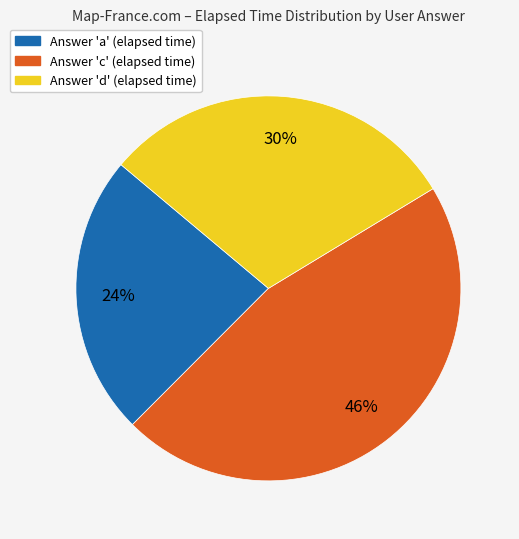

How many slices are in this pie chart?

3